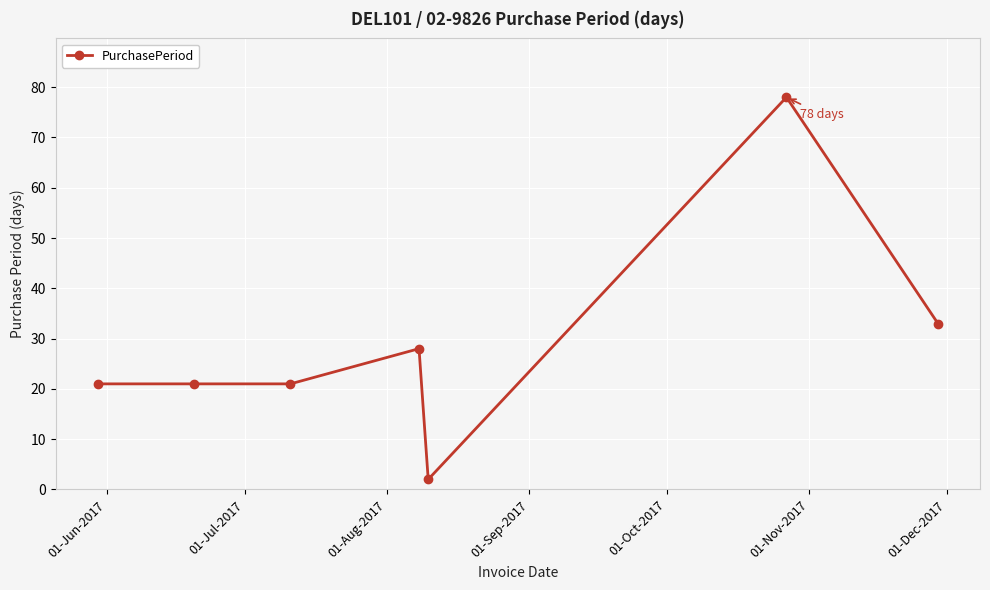

Reading left to right, what are all the values shown in this chart?

21	21	21	28	2	78	33